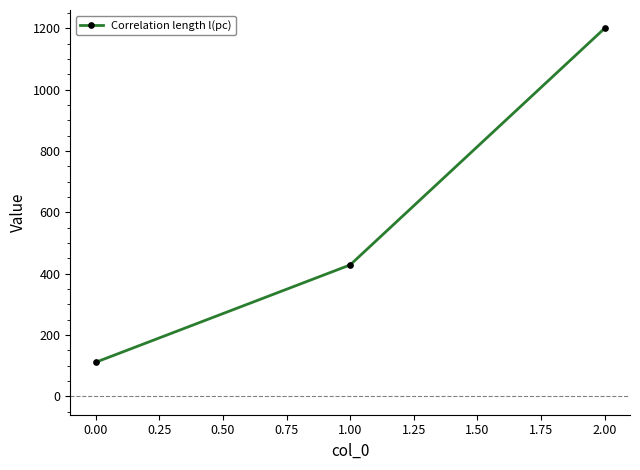

What is the sum of all values?

1739.7